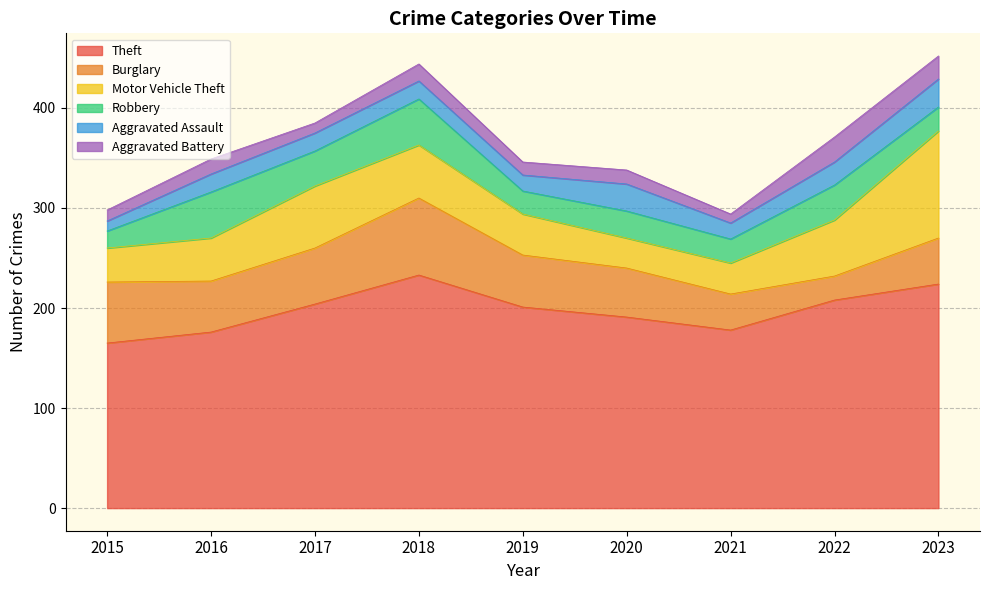

True or false: Motor Vehicle Theft and Theft cross at least once.

False